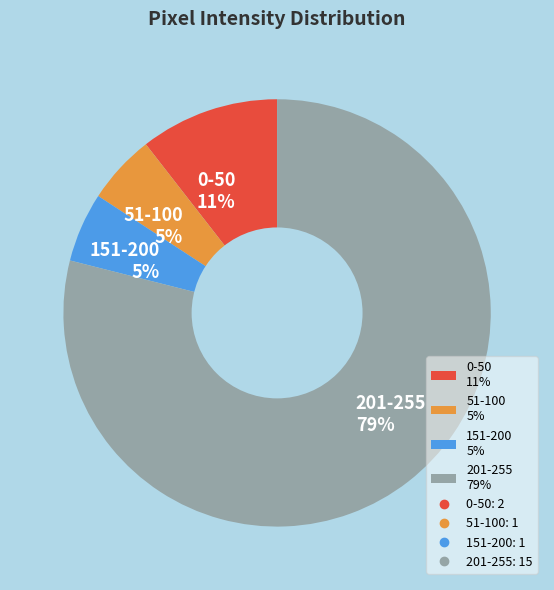

To the nearest percent, what portion does 0-50 11% represent?

11%